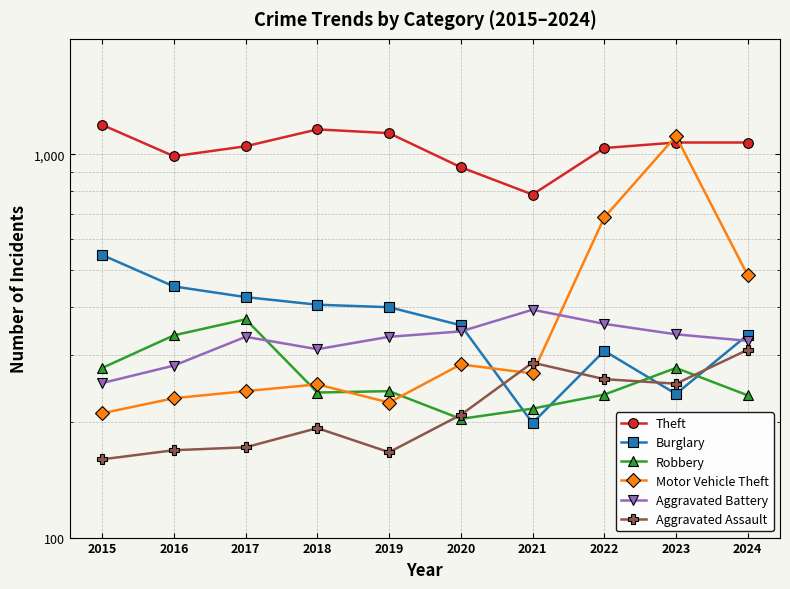

How many intersections are there between Robbery and Burglary?

4